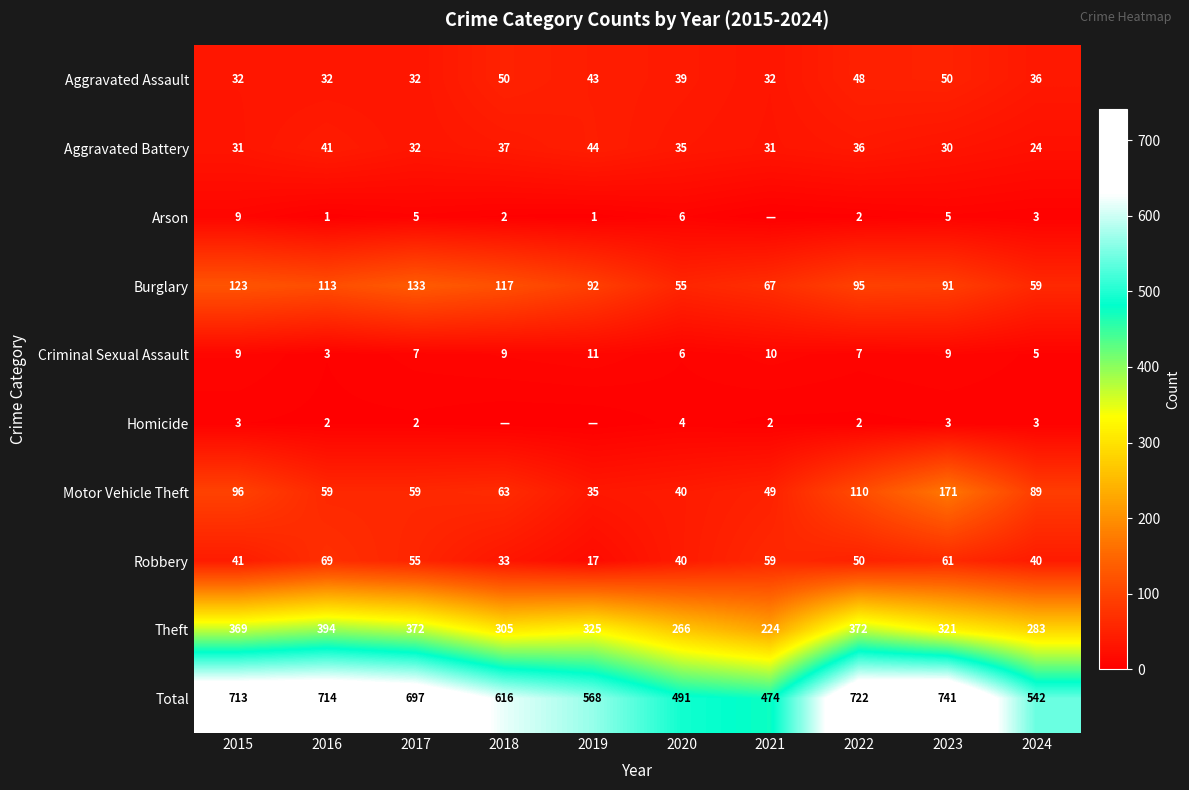

The Homicide series shows 2 at 2020. True or false?

False